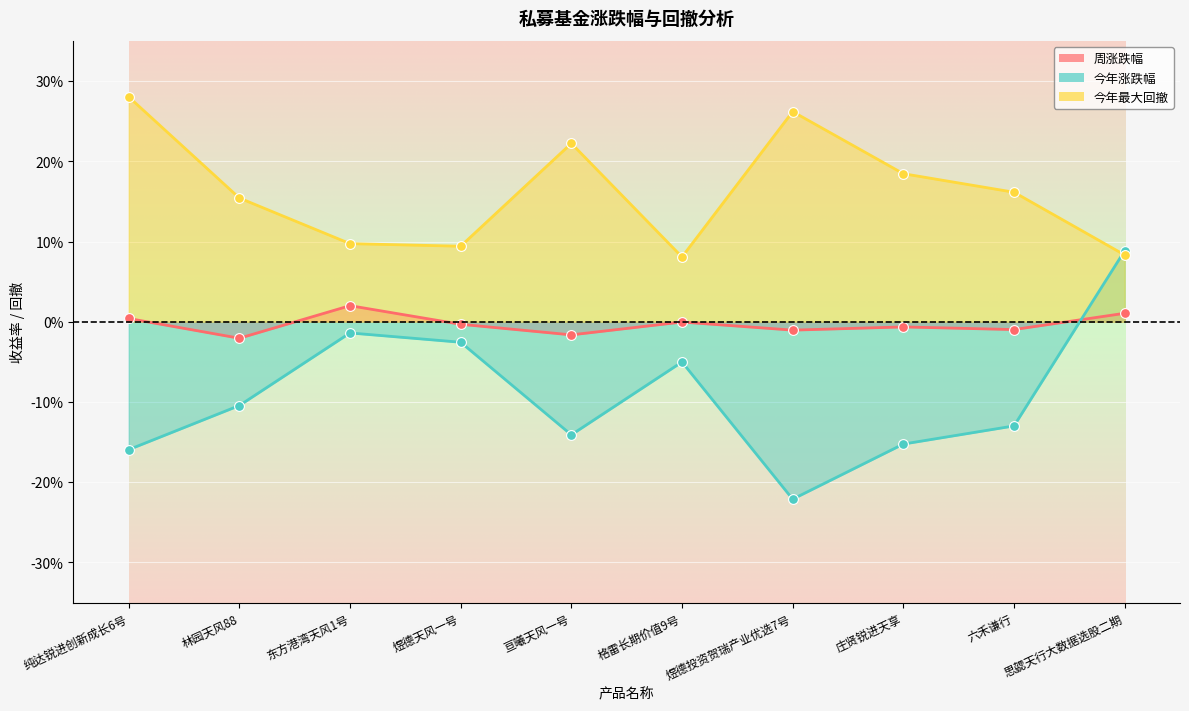

Is the value of 周涨跌幅 at 庄贤锐进天享 greater than the value of 今年最大回撤 at 煜德天风一号?

No